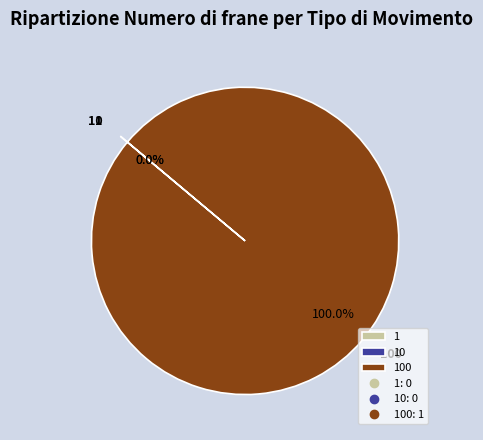

Which category accounts for the majority?

100